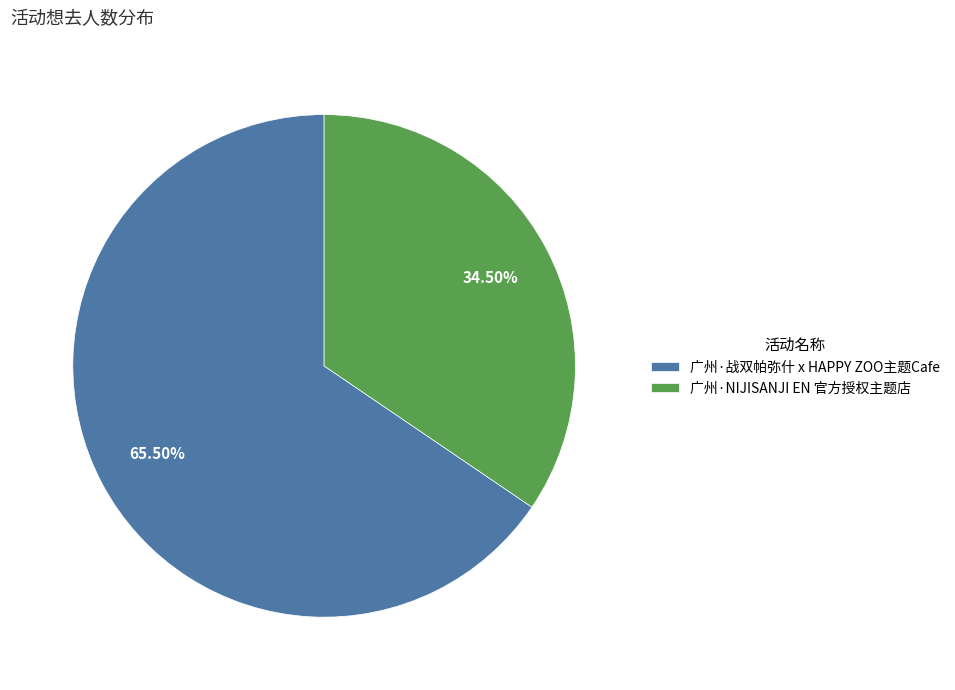

To the nearest percent, what is the difference between the largest and smallest slice percentages?

31%